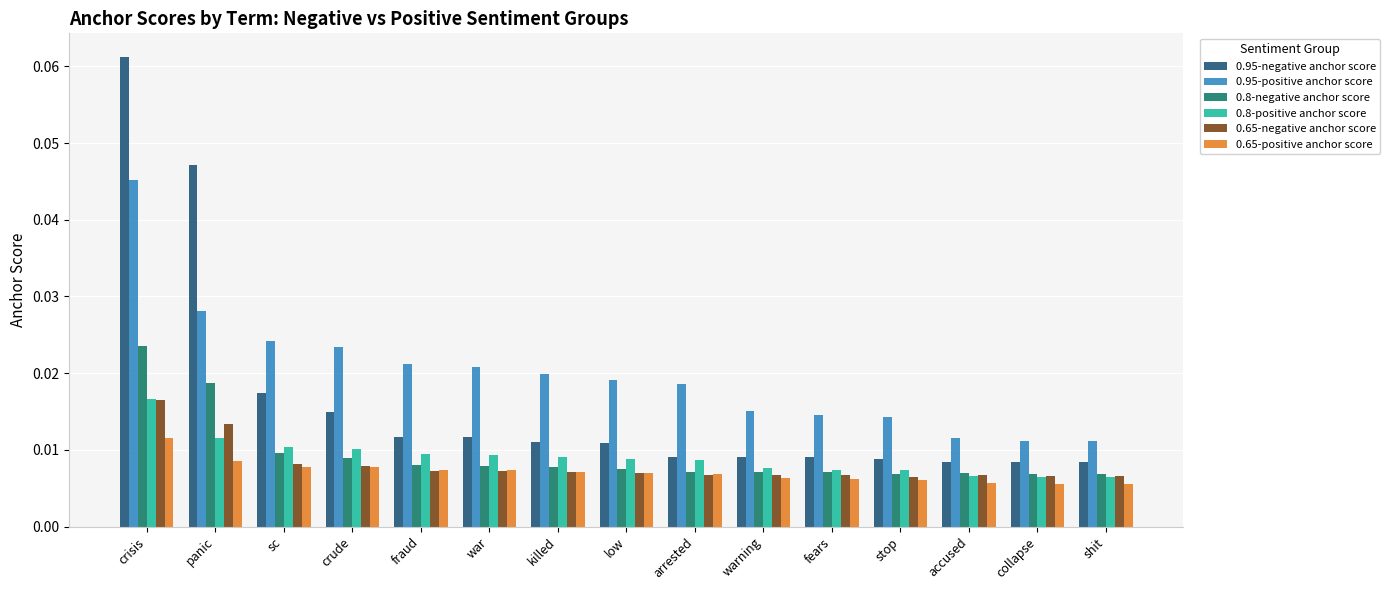

How many data points does each series have?

15